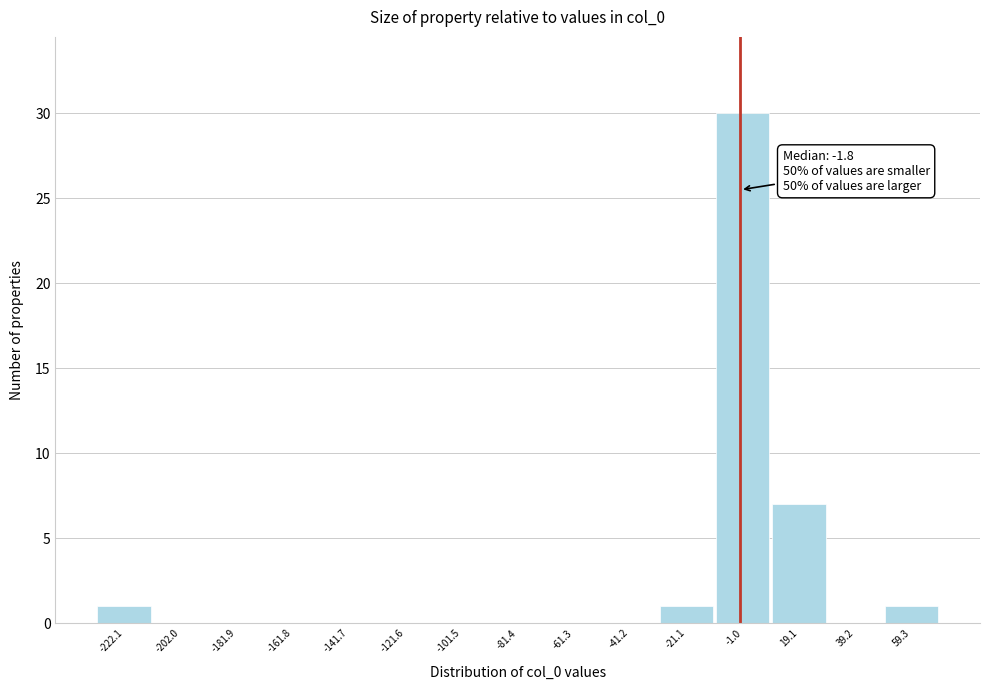

Which range on the x-axis has the tallest bar?

-10 to 10